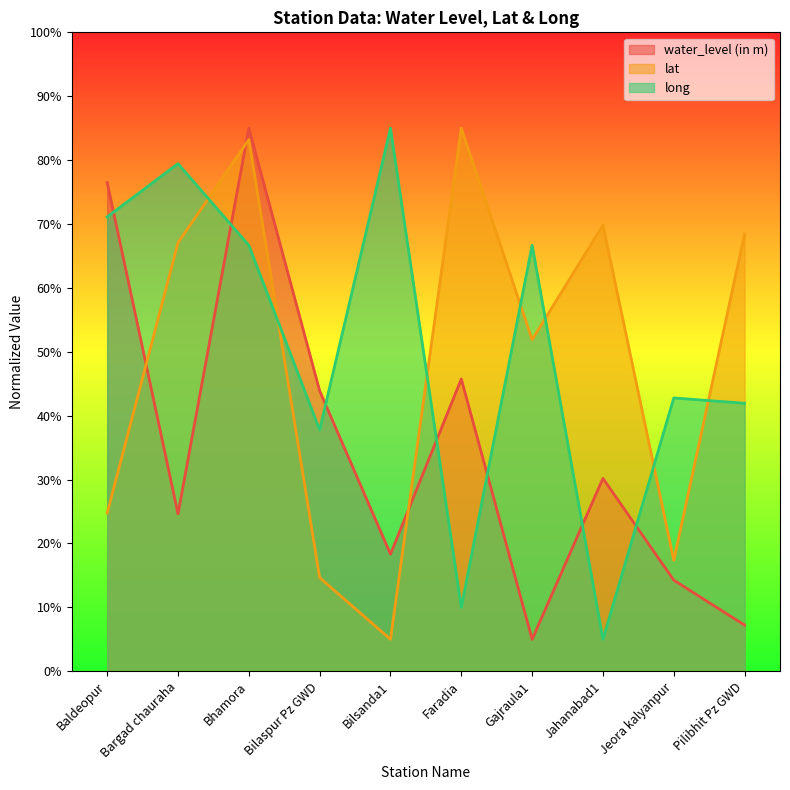

What is the value of the long point at the 1st from the left?

71.1